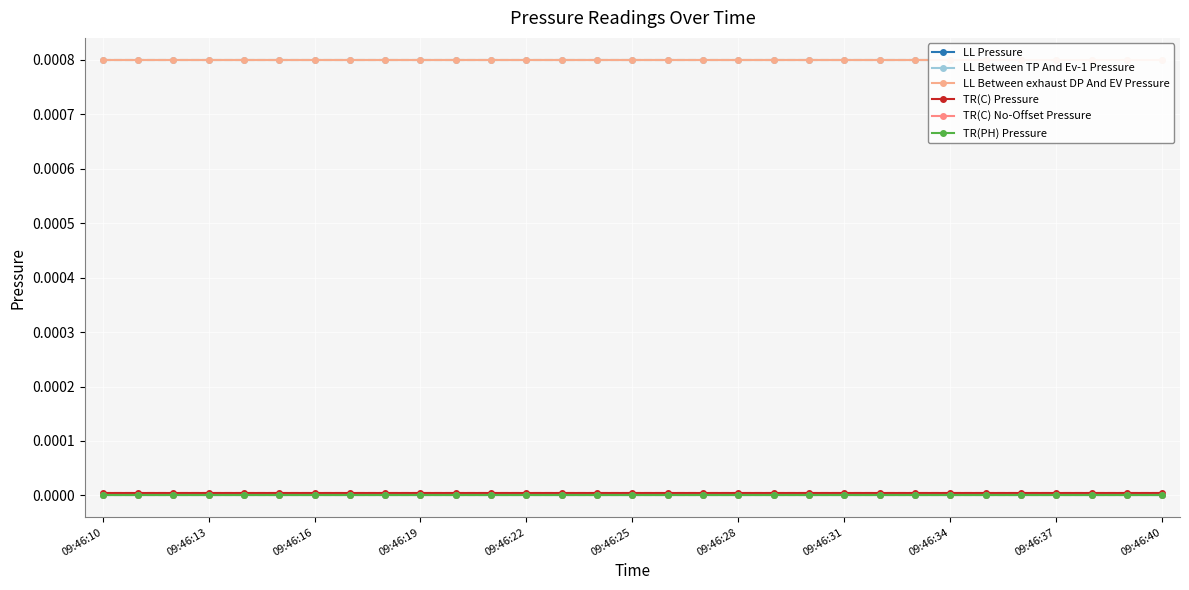

Which category has the highest value in the LL Between TP And Ev-1 Pressure series?

09:46:10